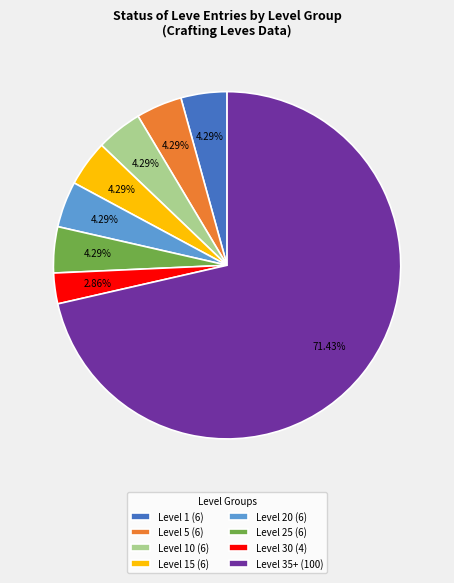

Is there a majority slice in this chart?

Yes